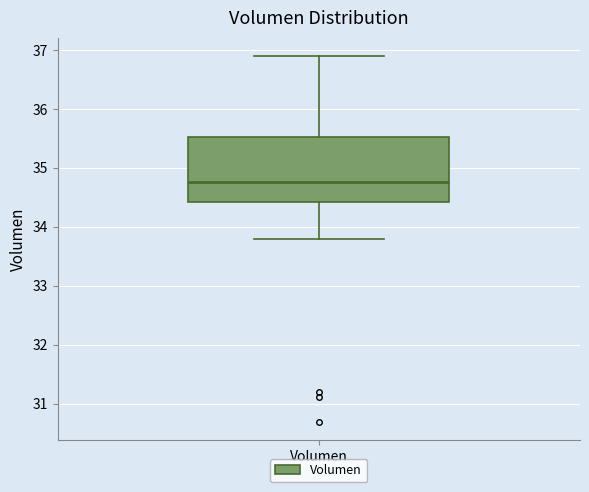

Where is the upper edge of the box for Volumen on the y-axis? The values are not printed on the chart, so give them approximately, as read against the axis.

35.5